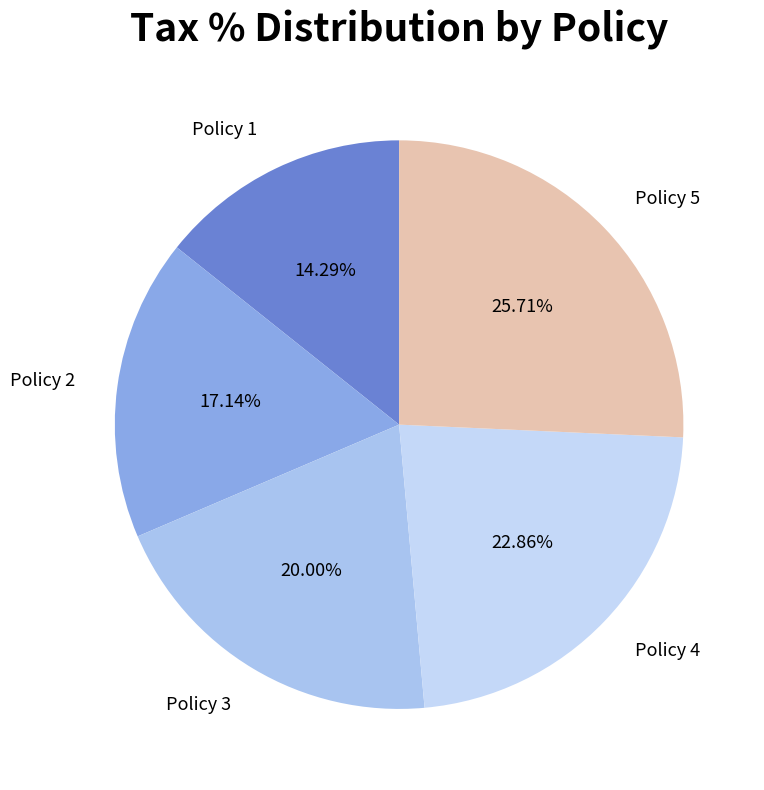

Between Policy 4 and Policy 3, which is larger?

Policy 4